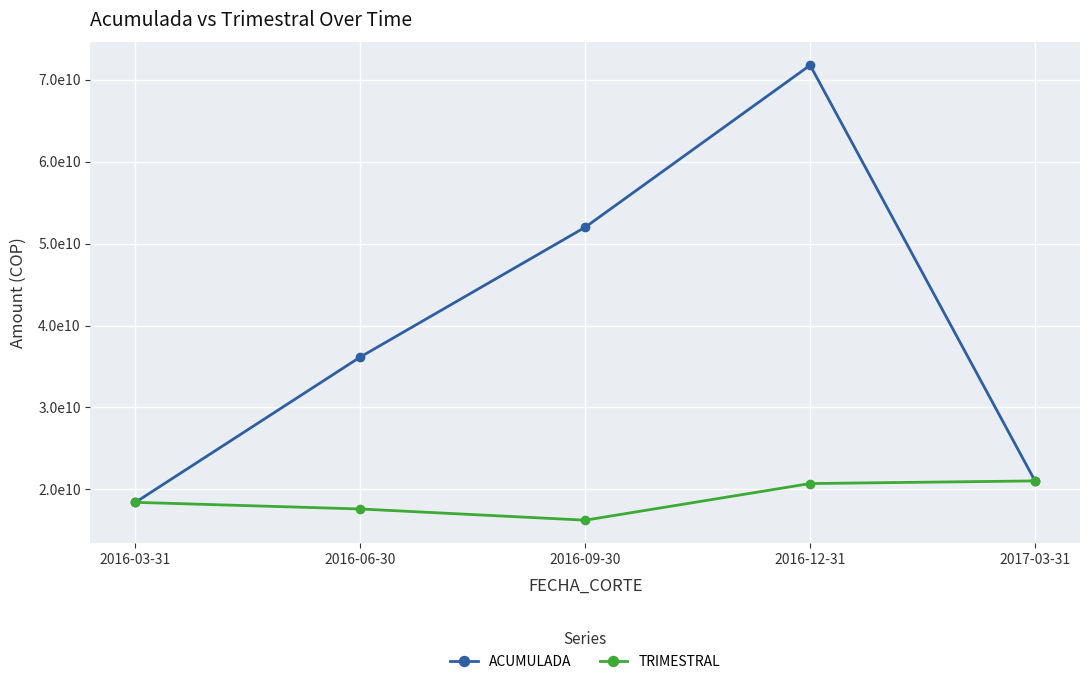

What is the sum of all TRIMESTRAL values?

94049426050.3